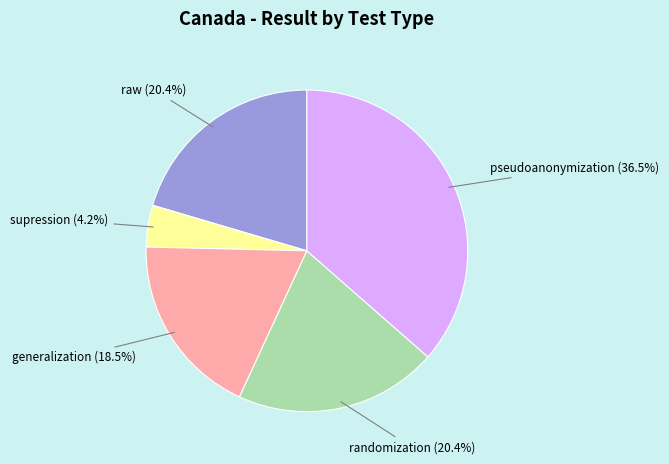

Is it true that supression is 15% of the pie?

False